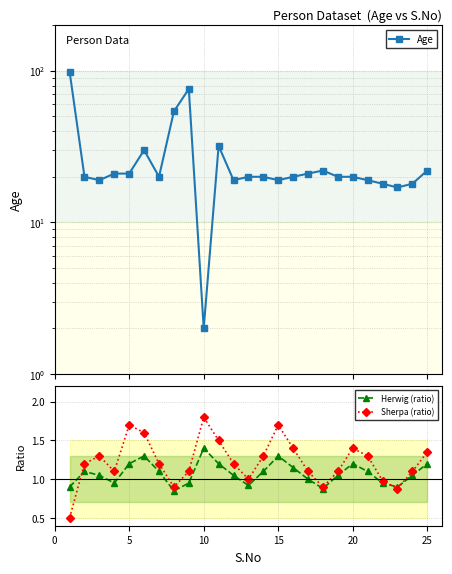

True or false: Sherpa (ratio) has a value of 1.8 at 10.

True